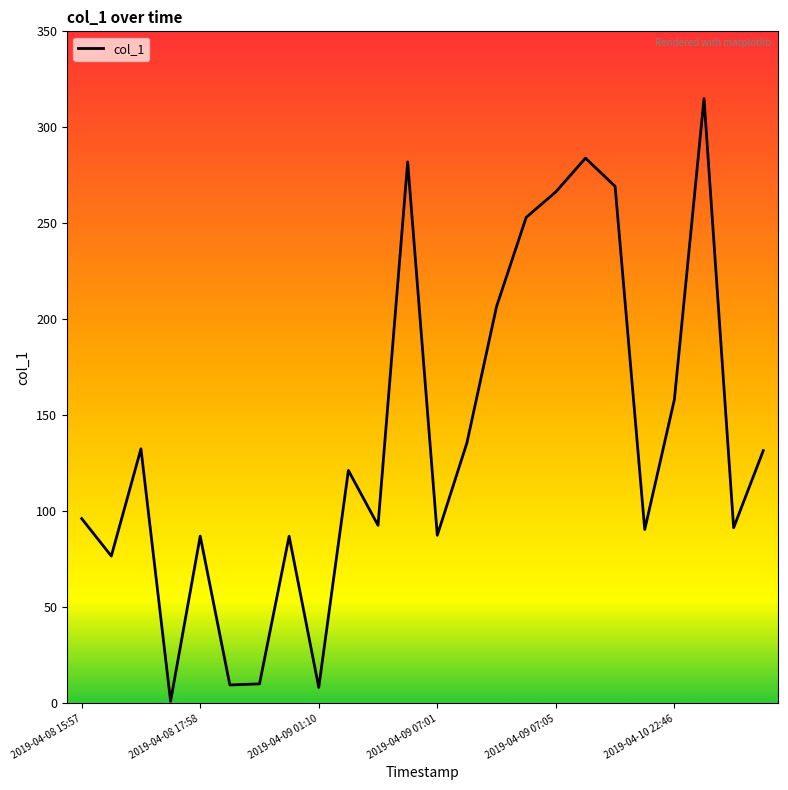

What is the difference between the maximum and minimum values?

313.9